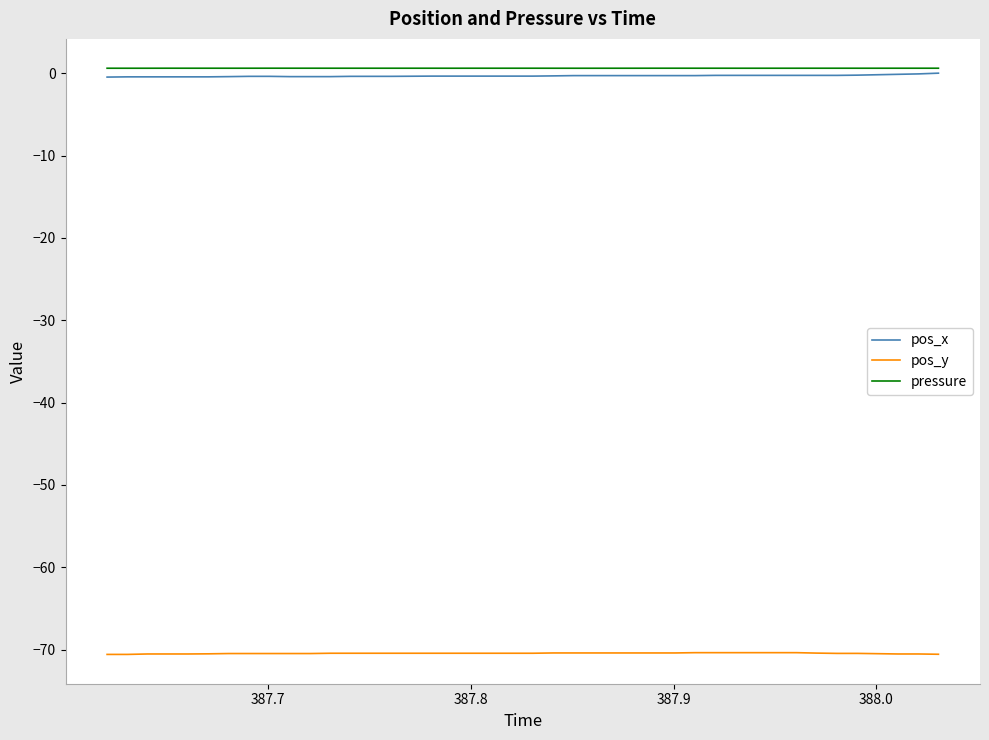

What is the smallest value displayed?

-70.6